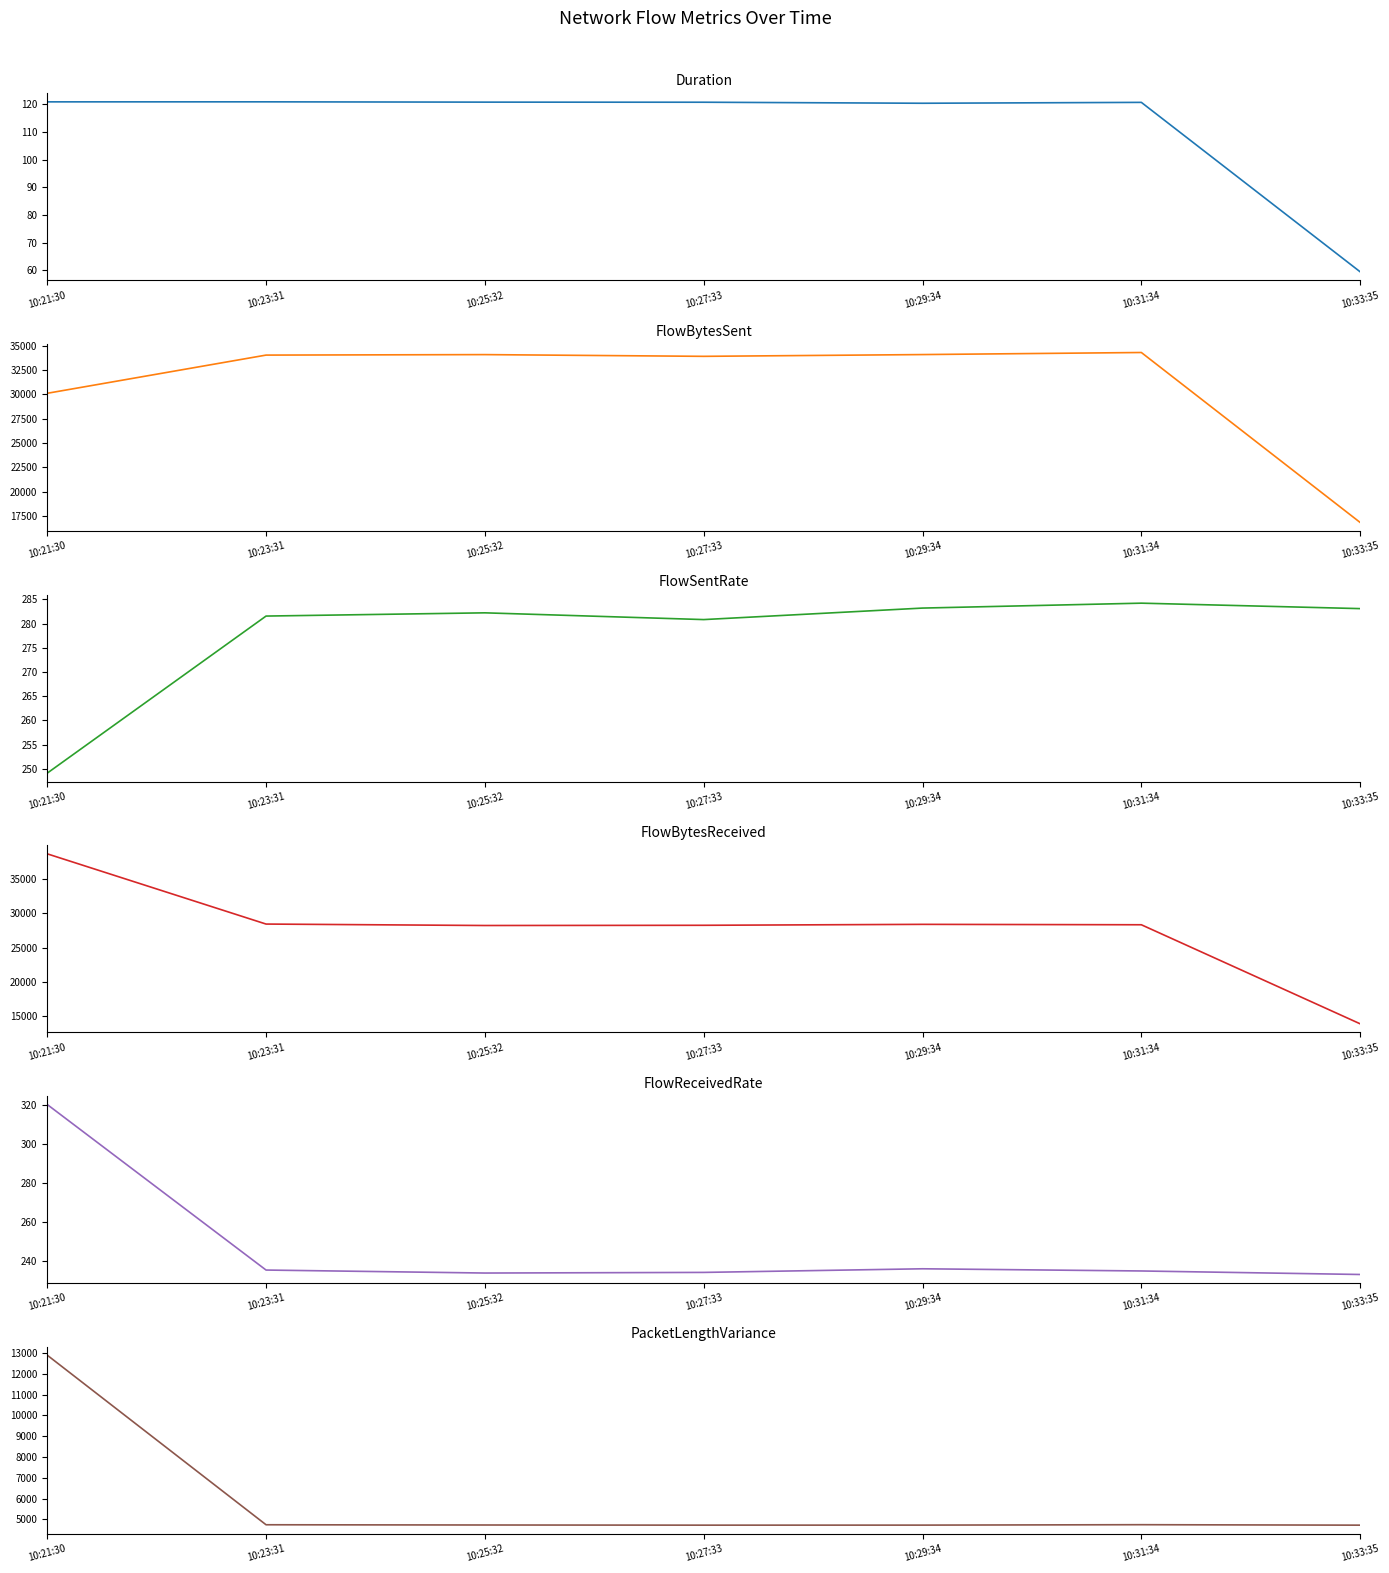

Which series has the largest total across all categories?

FlowBytesSent